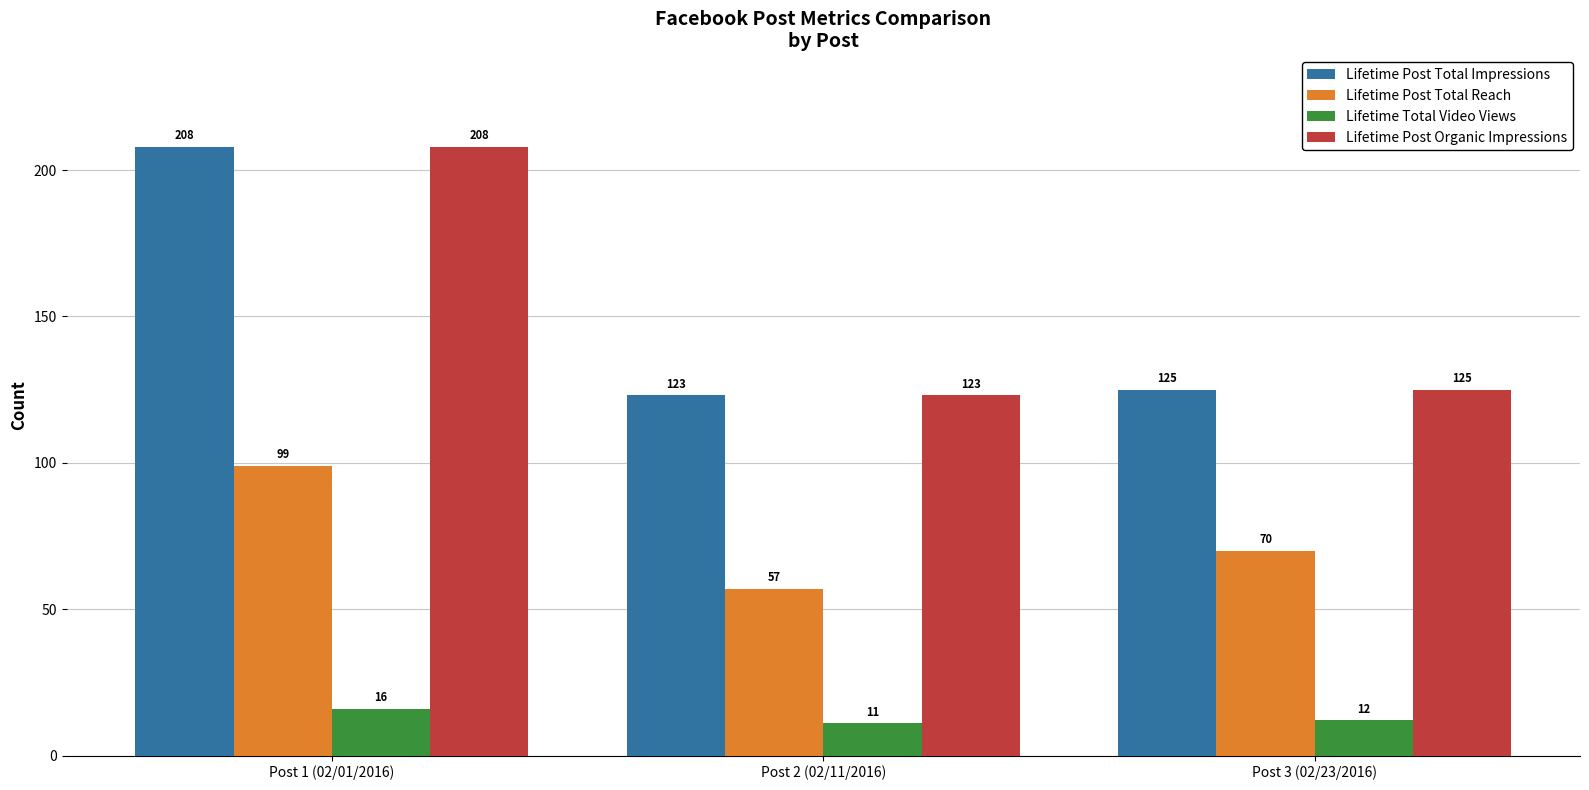

Where is Lifetime Post Total Impressions nearest to the value 165?

Post 3 (02/23/2016)